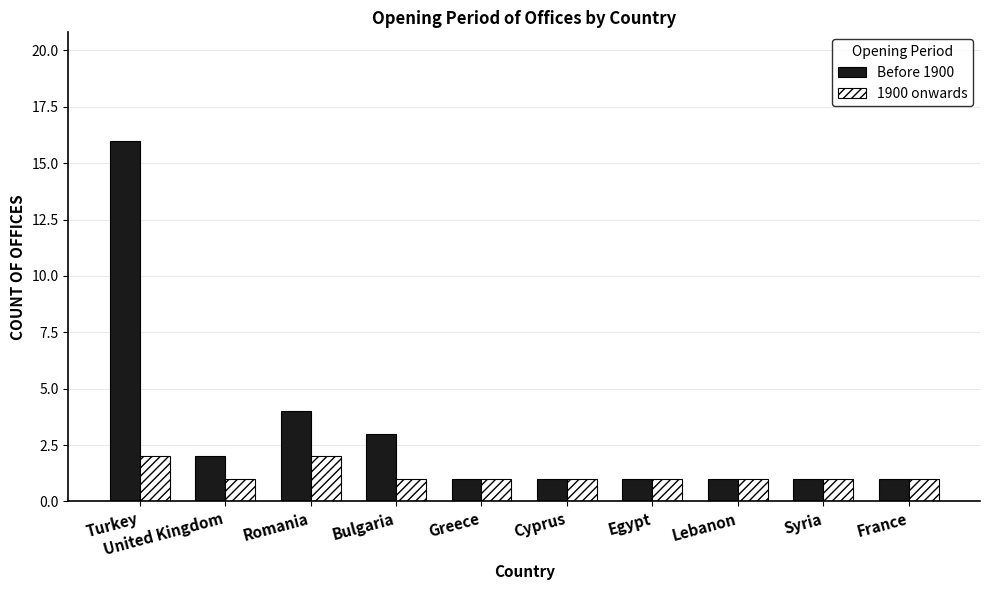

At which label does Before 1900 reach its peak?

Turkey